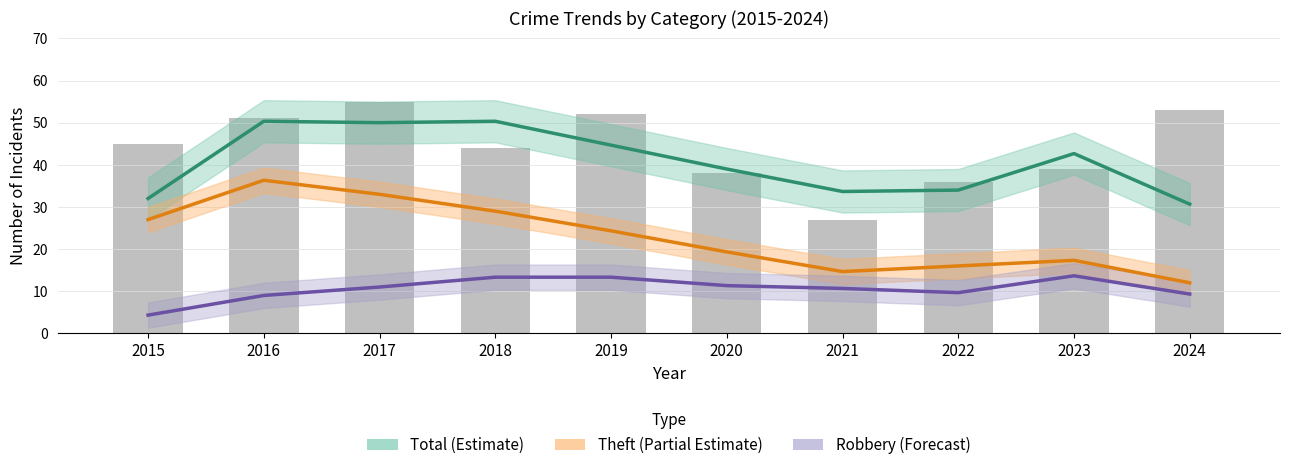

What are all the series names shown in the legend?

Total (Estimate), Theft (Partial Estimate), Robbery (Forecast)